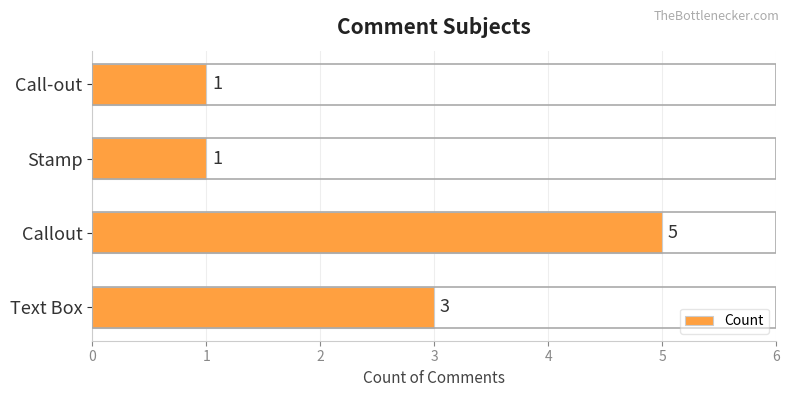

What is the difference between the maximum and minimum values?

4